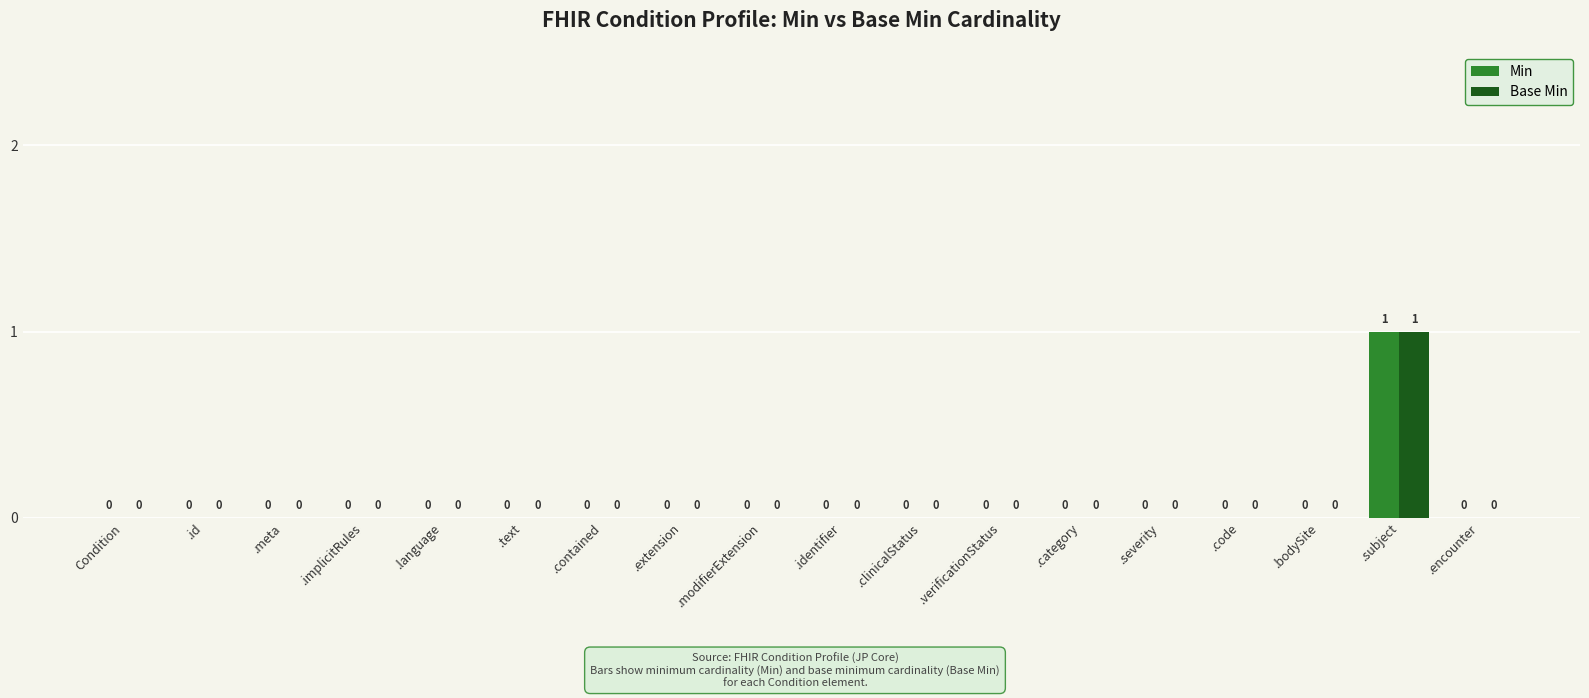

Reading right to left, extract all data points from this chart.

Min: .encounter=0	.subject=1	.bodySite=0	.code=0	.severity=0	.category=0	.verificationStatus=0	.clinicalStatus=0	.identifier=0	.modifierExtension=0	.extension=0	.contained=0	.text=0	.language=0	.implicitRules=0	.meta=0	.id=0	Condition=0
Base Min: .encounter=0	.subject=1	.bodySite=0	.code=0	.severity=0	.category=0	.verificationStatus=0	.clinicalStatus=0	.identifier=0	.modifierExtension=0	.extension=0	.contained=0	.text=0	.language=0	.implicitRules=0	.meta=0	.id=0	Condition=0